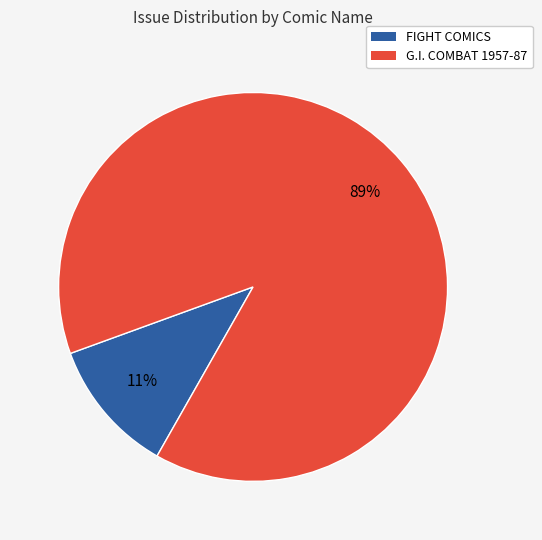

Rank the categories by value from lowest to highest.

FIGHT COMICS, G.I. COMBAT 1957-87